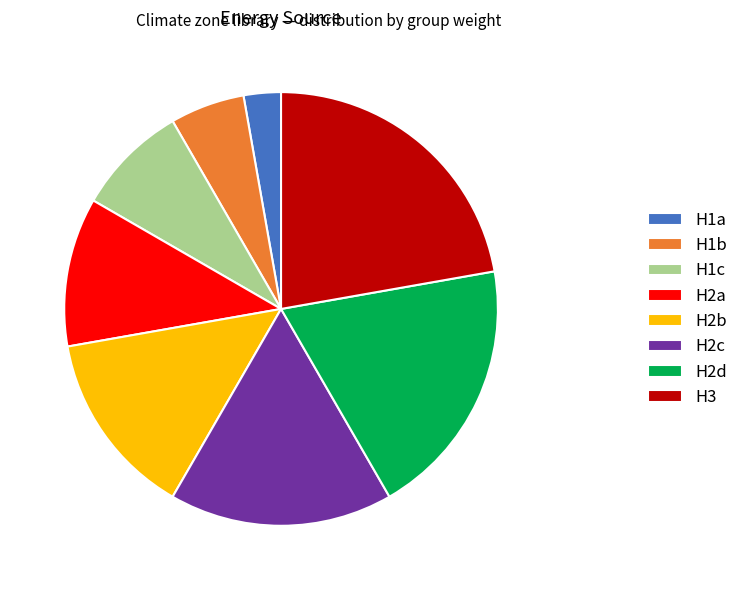

Which category has the biggest portion of the pie?

H3